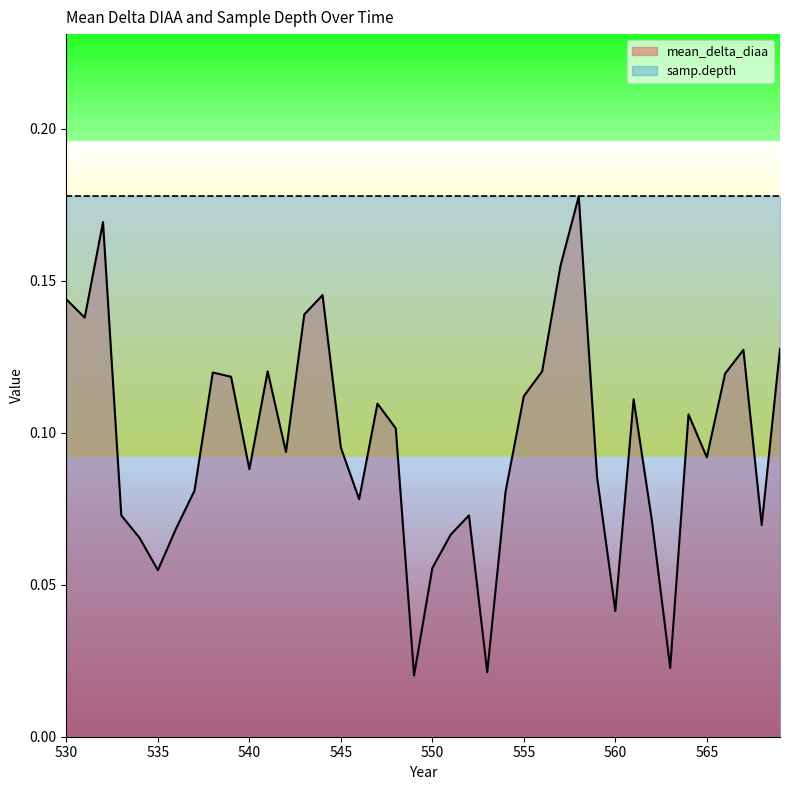

What is the difference between the maximum and second lowest values?

0.2